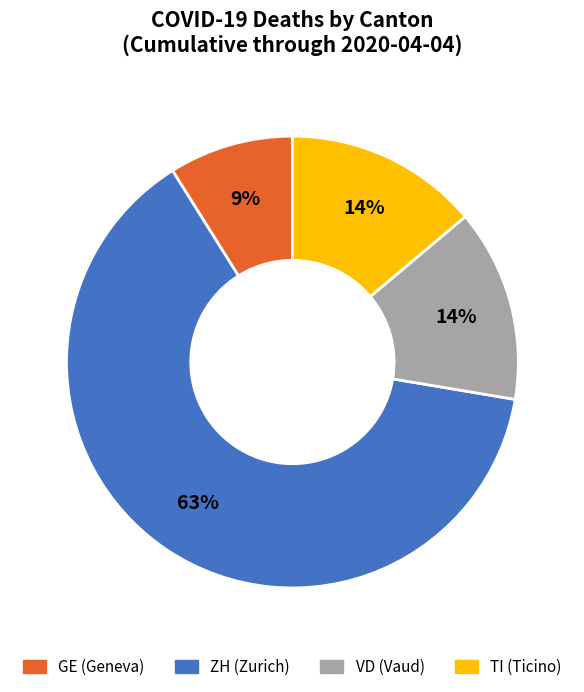

Which slice is the smallest?

GE